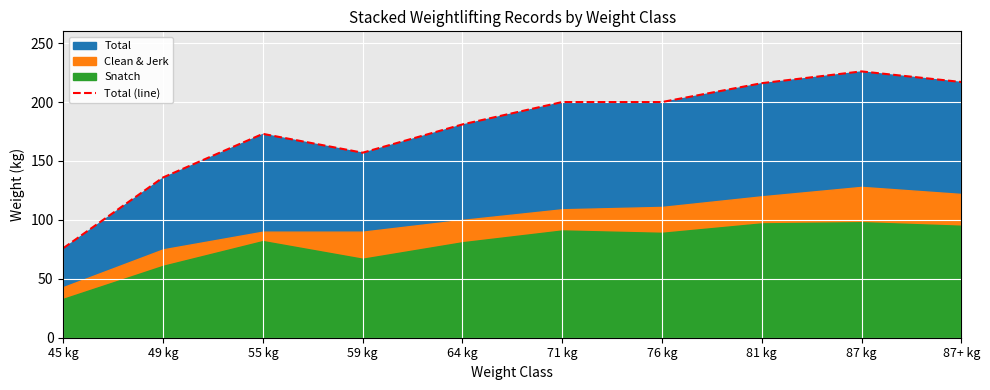

What is the smallest value displayed?

76